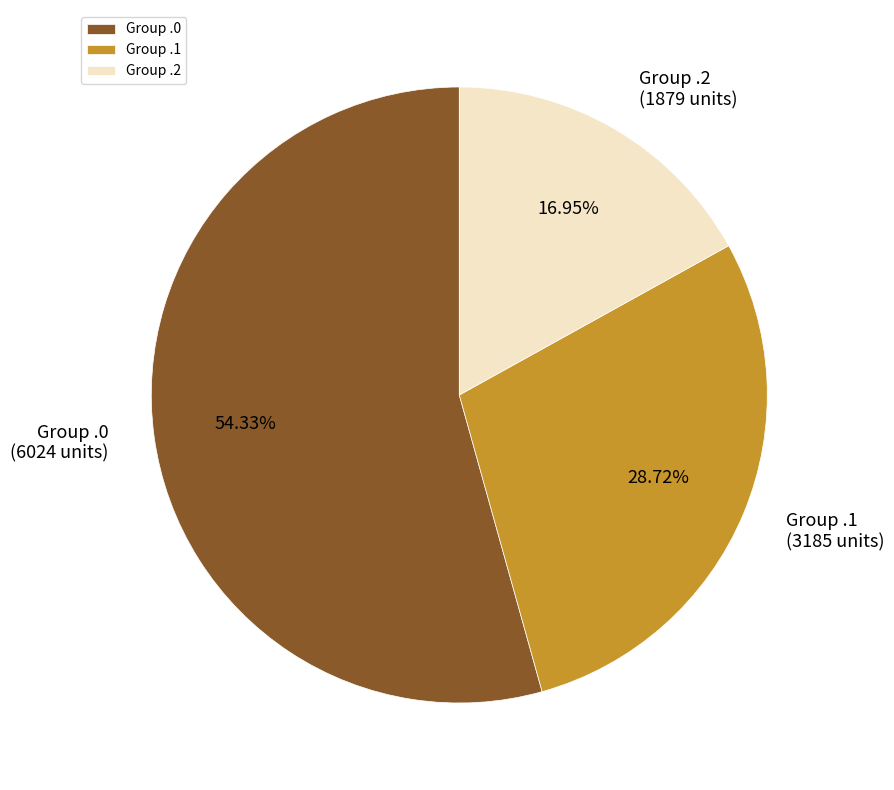

Rank the categories by value from highest to lowest.

Group .0, Group .1, Group .2